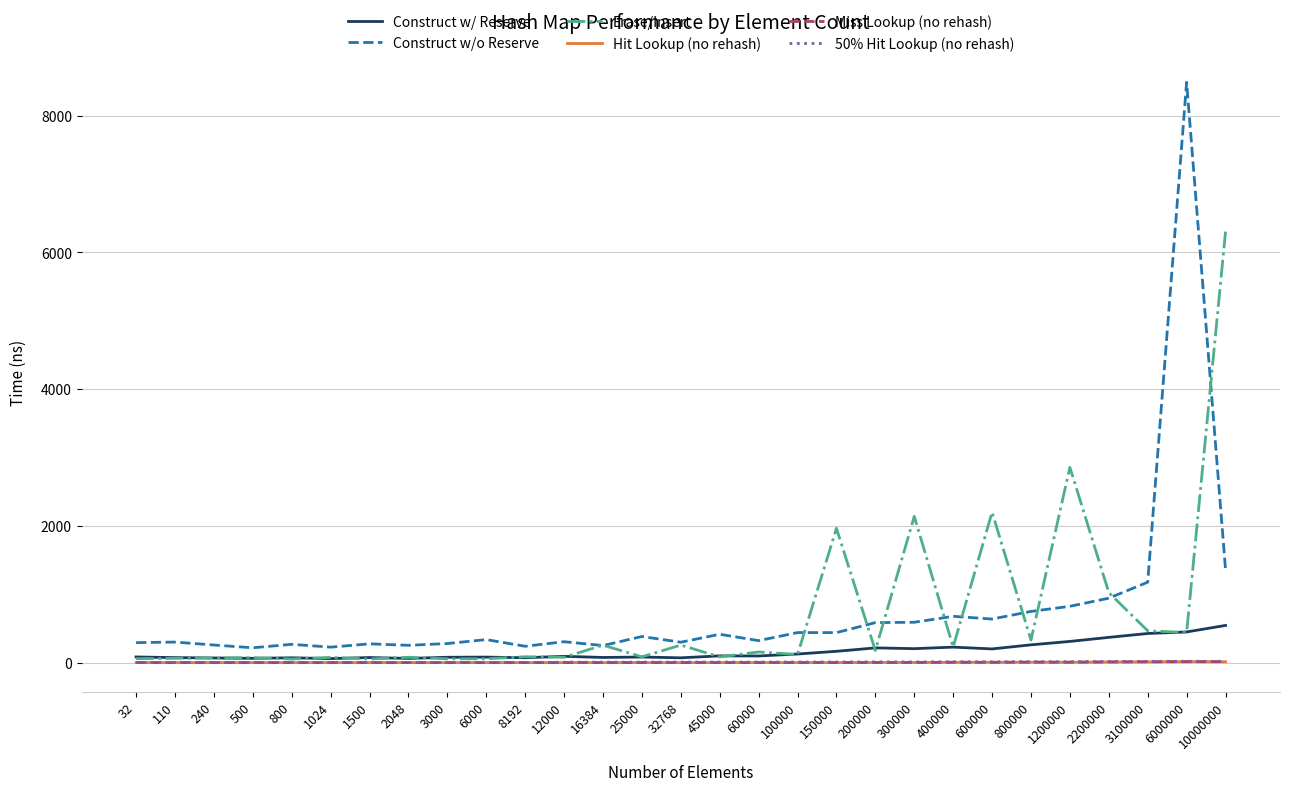

Does the chart display data point markers on the line(s)?

No